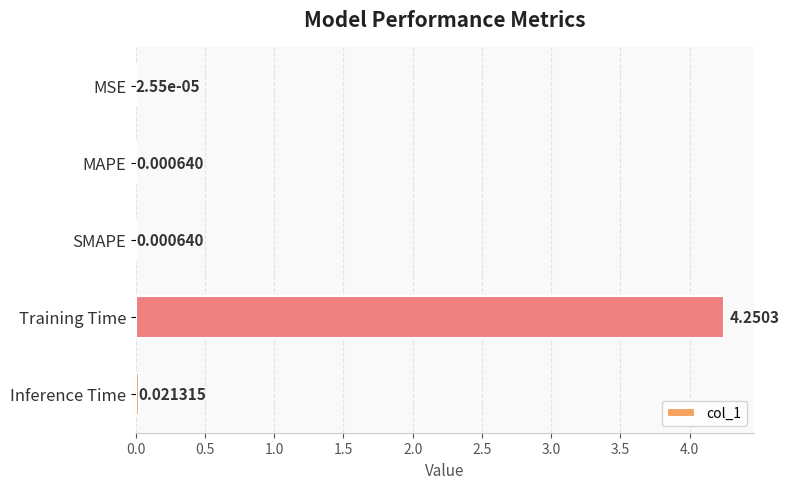

Which has a higher value, SMAPE or MSE?

SMAPE